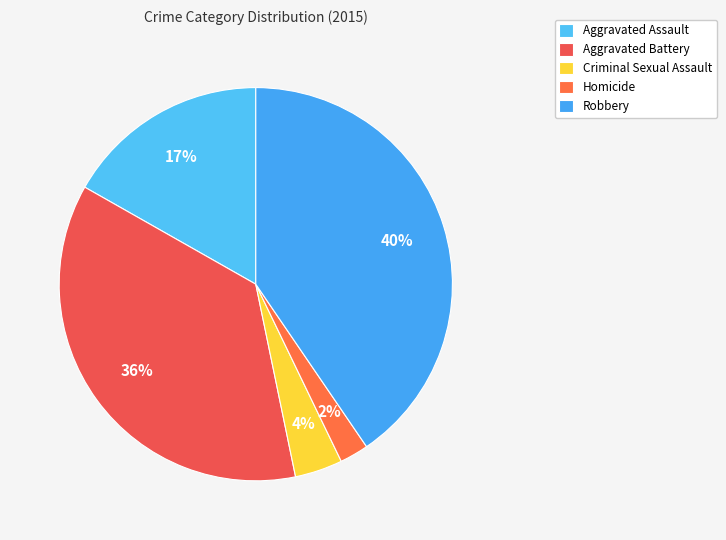

Is there any slice that represents more than half of the pie?

No